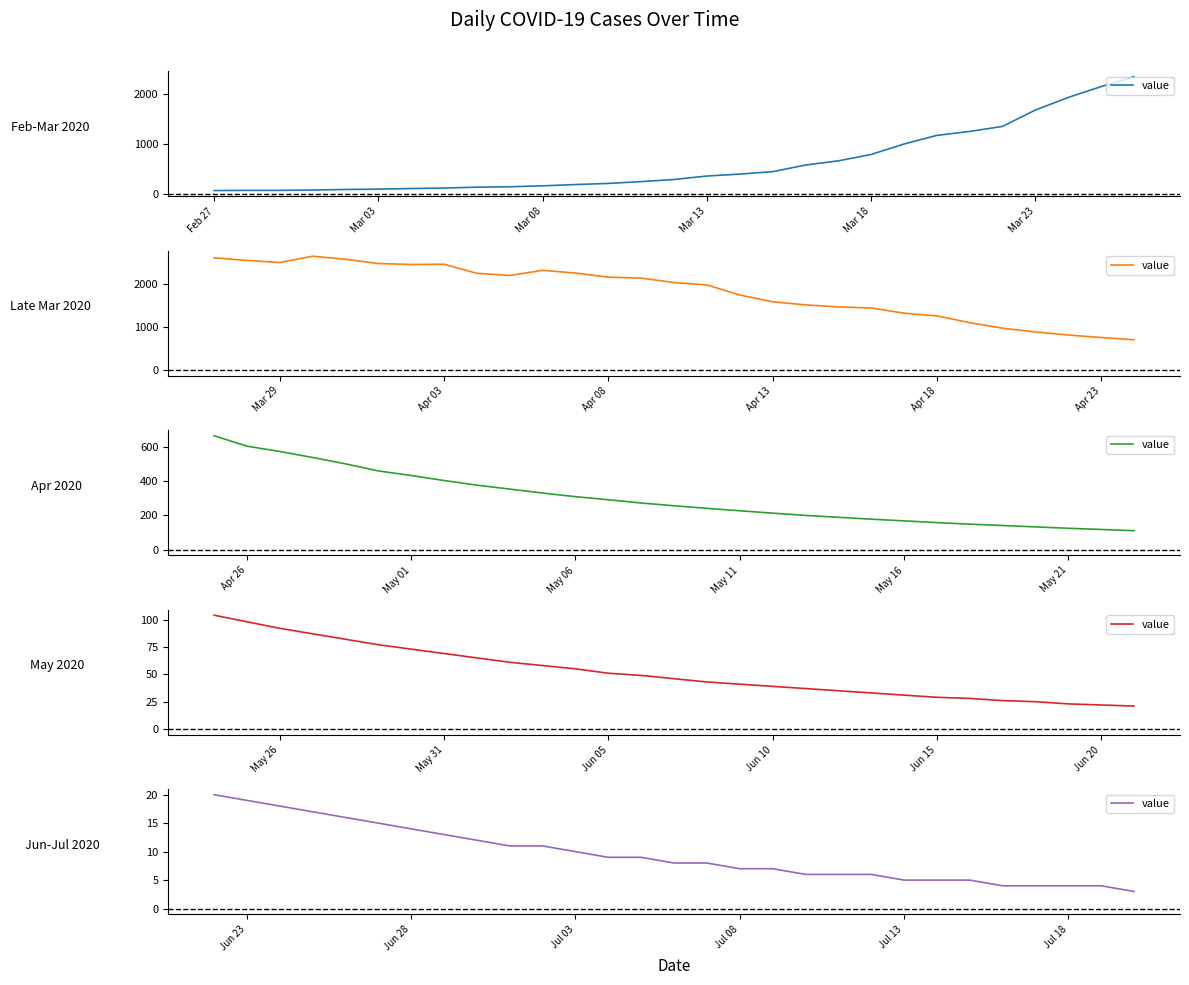

True or false: the data has more than 0 interior local peaks.

False